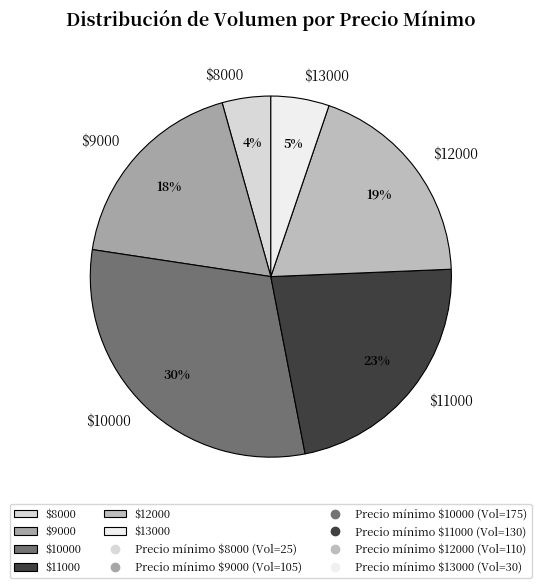

How many segments does this pie chart have?

6